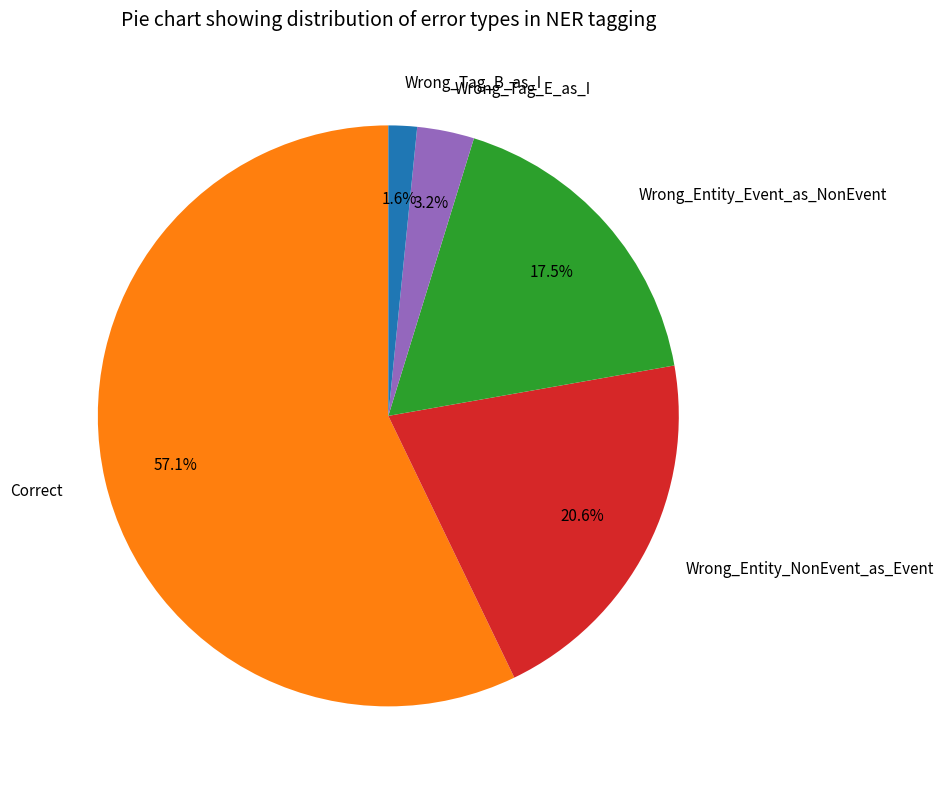

Between Correct and Wrong_Tag_E_as_I, which is larger?

Correct